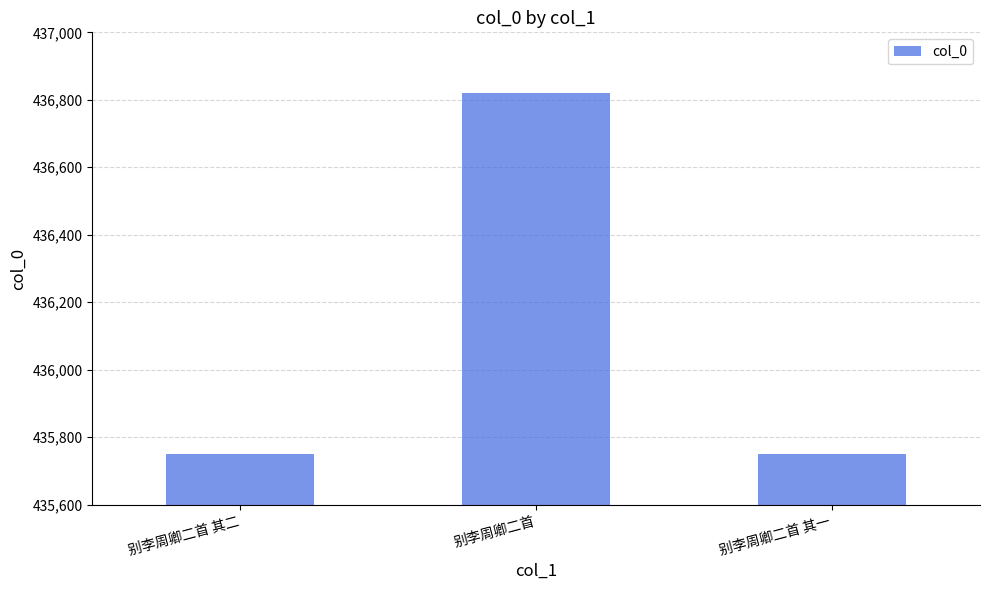

The value at 别李周卿二首 其二 is 705017. True or false?

False